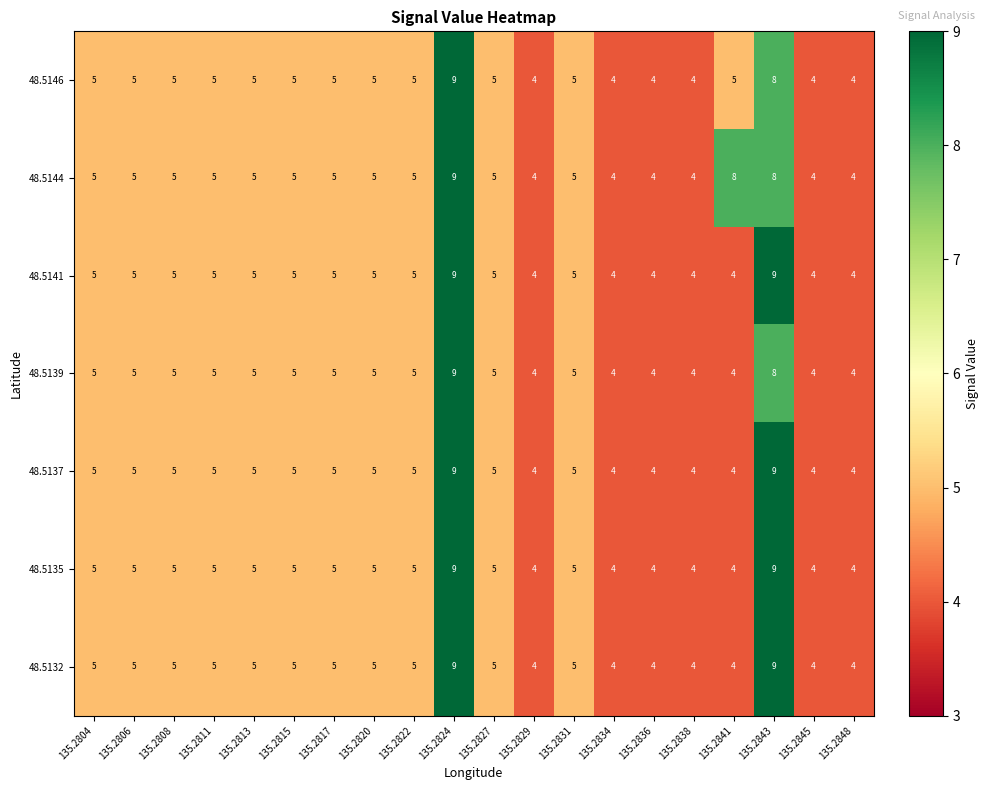

Is it true that 48.5141 equals 9 at 135.2806?

False